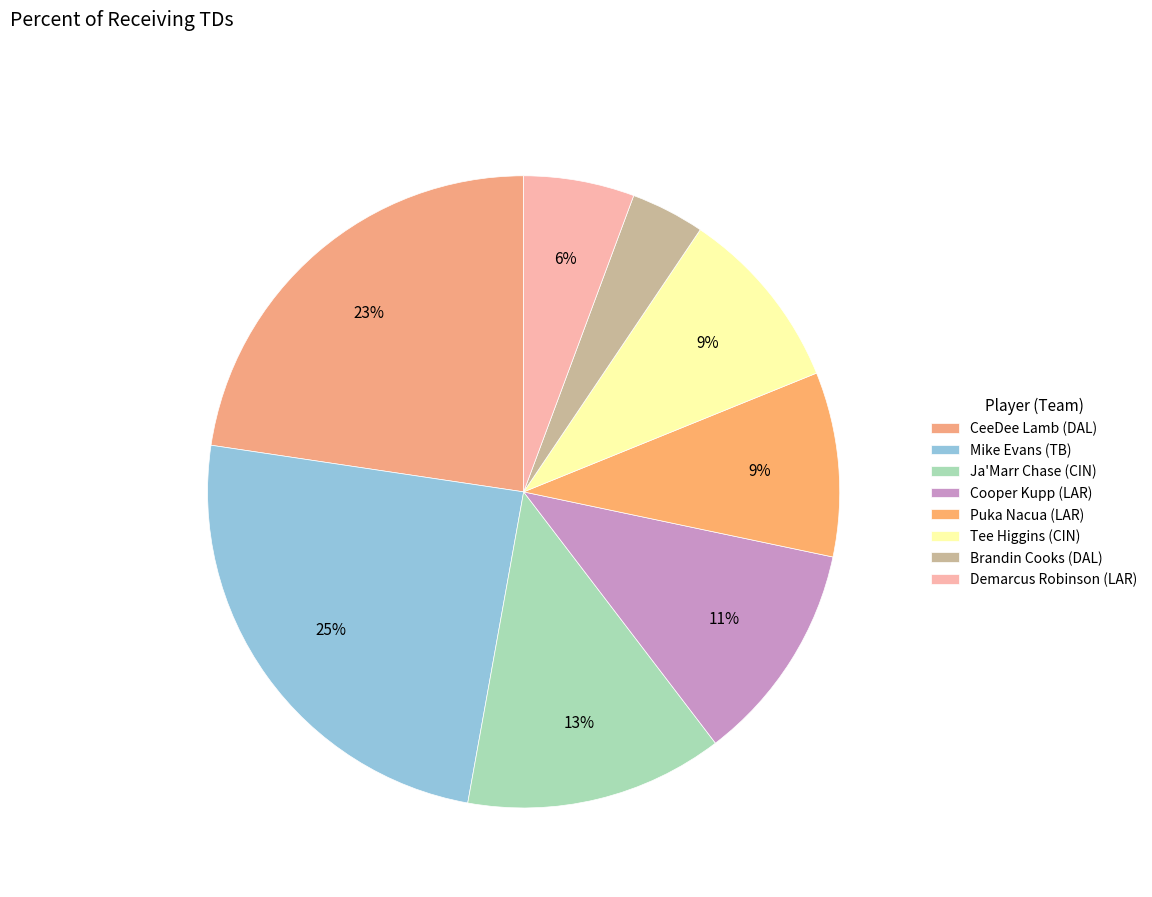

Is Mike Evans (TB) the majority of the pie?

No